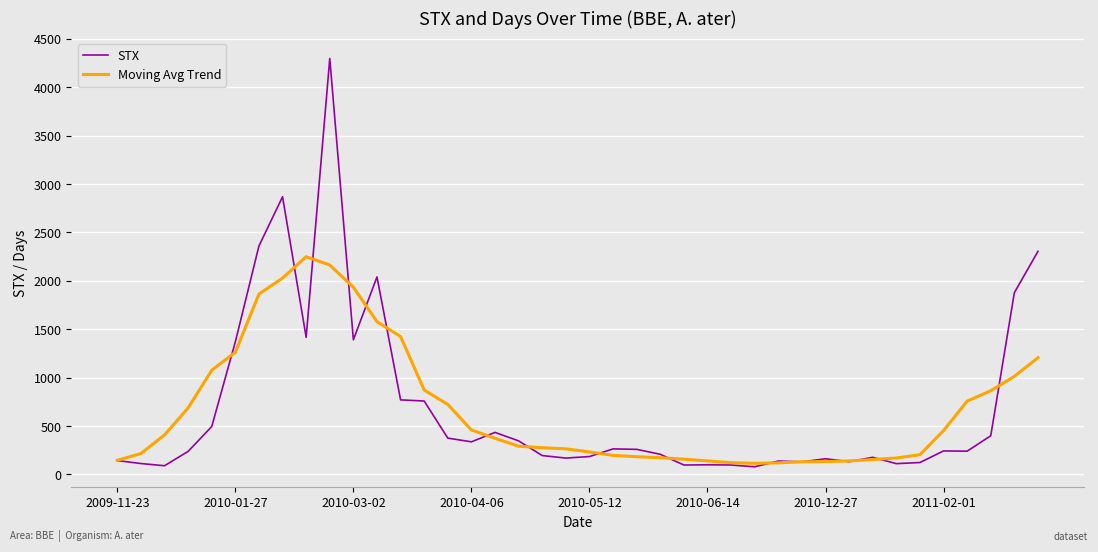

List the series in order of their peak value, highest first.

STX, Moving Avg Trend